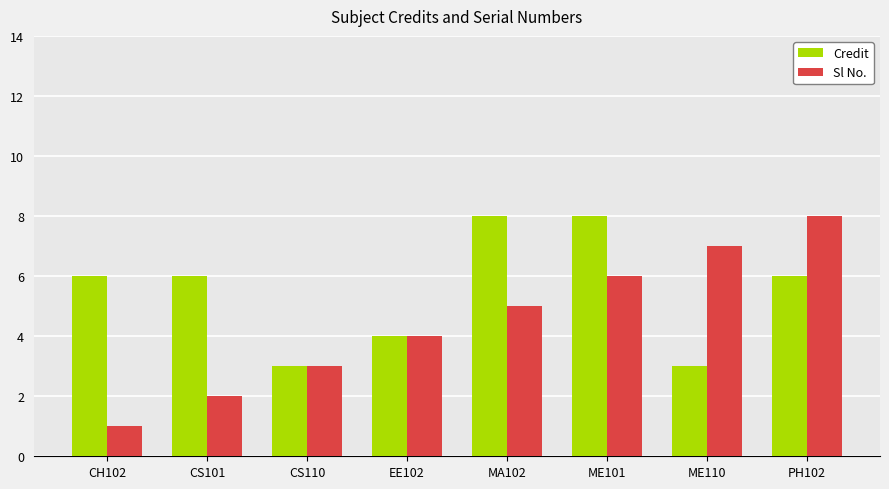

At how many categories does at least one series exceed 2?

8